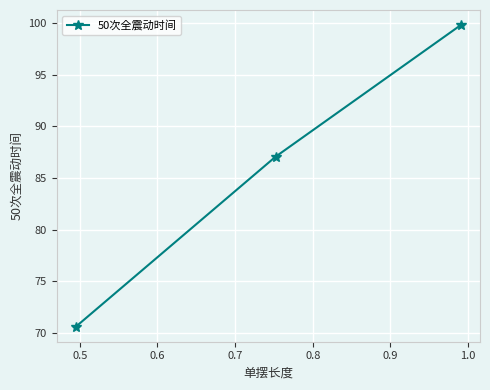

What is the minimum value shown in the chart?

70.6